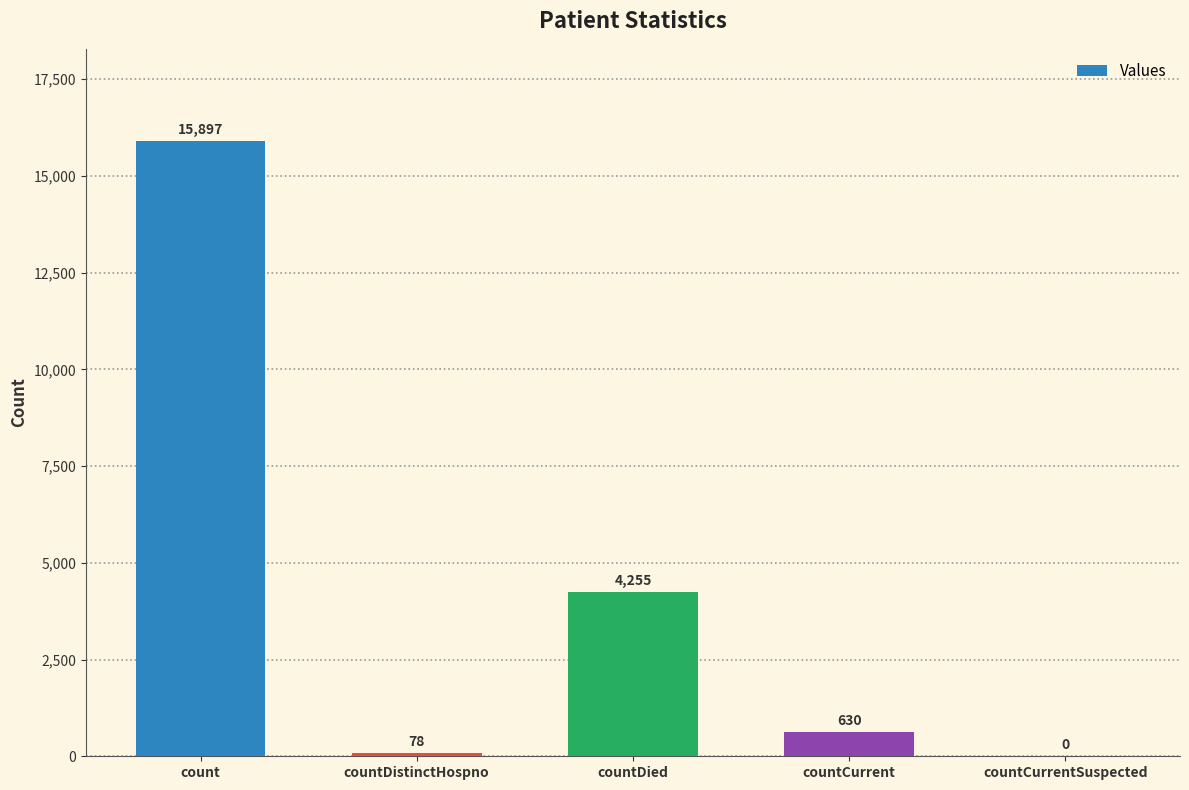

Where does the data first go above 630?

count